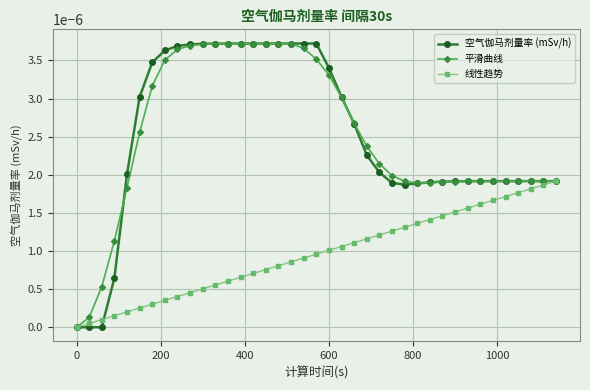

Count the number of data series in this chart.

3